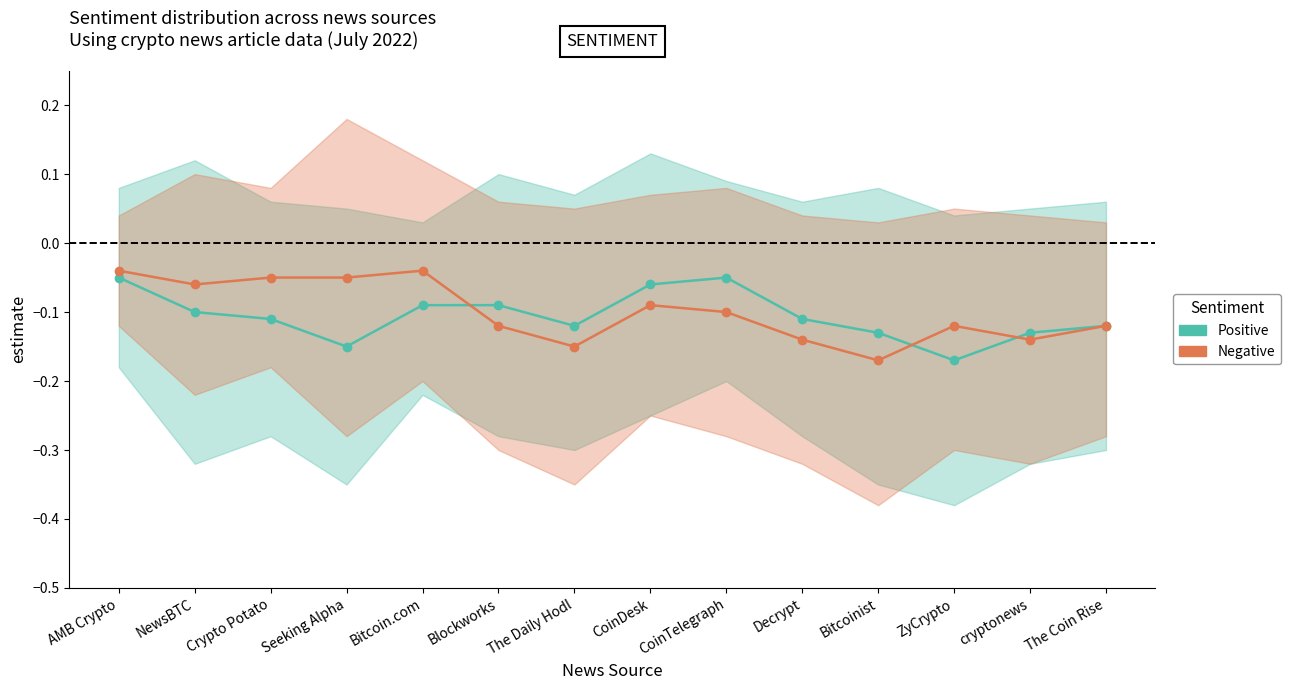

Rank the categories by Positive value from highest to lowest.

AMB Crypto, CoinTelegraph, CoinDesk, Bitcoin.com, Blockworks, NewsBTC, Crypto Potato, Decrypt, The Daily Hodl, The Coin Rise, Bitcoinist, cryptonews, Seeking Alpha, ZyCrypto